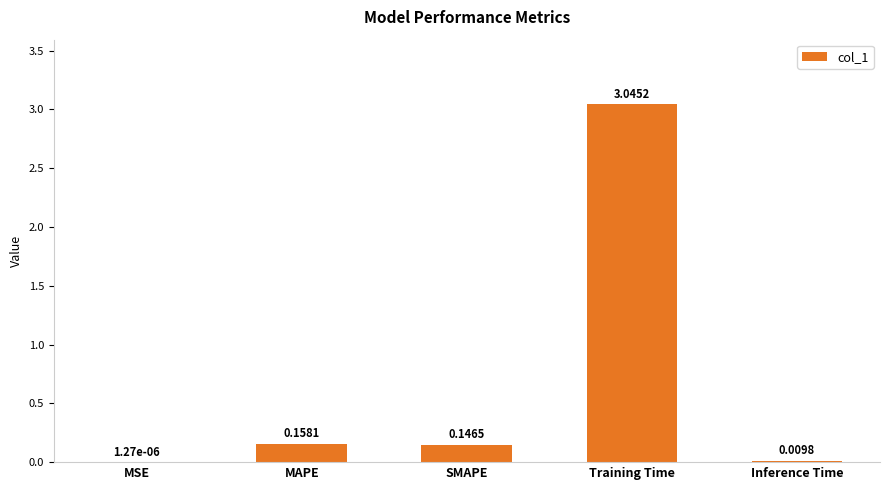

Where is the data nearest to the value 1?

MAPE